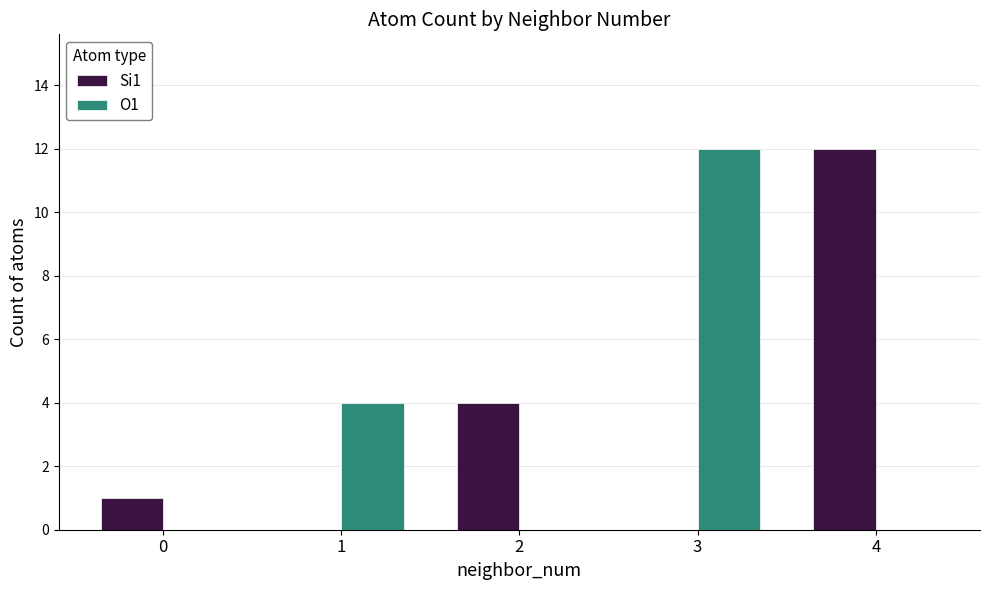

What is the total value across all series at 2?

4